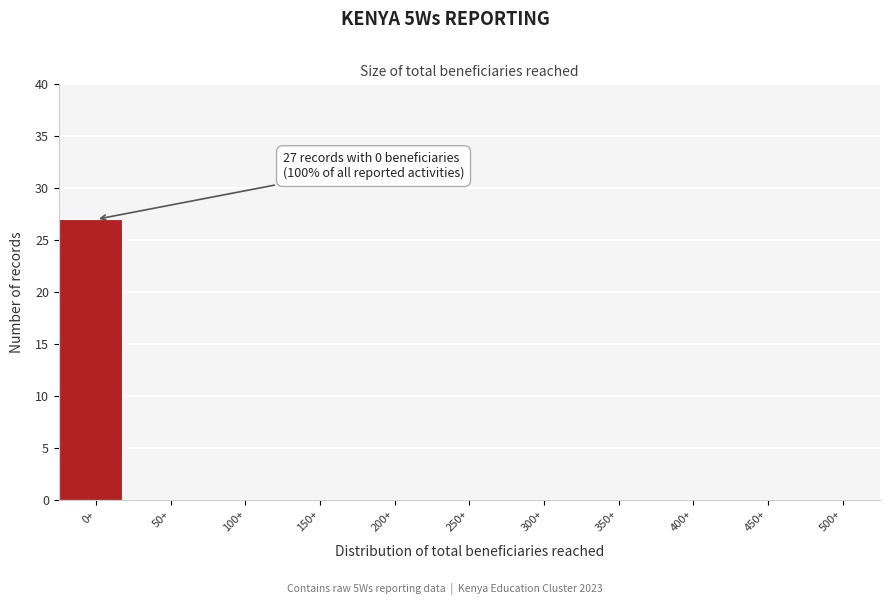

Reading right to left, list all the values displayed in this chart.

500+=0	450+=0	400+=0	350+=0	300+=0	250+=0	200+=0	150+=0	100+=0	50+=0	0+=27